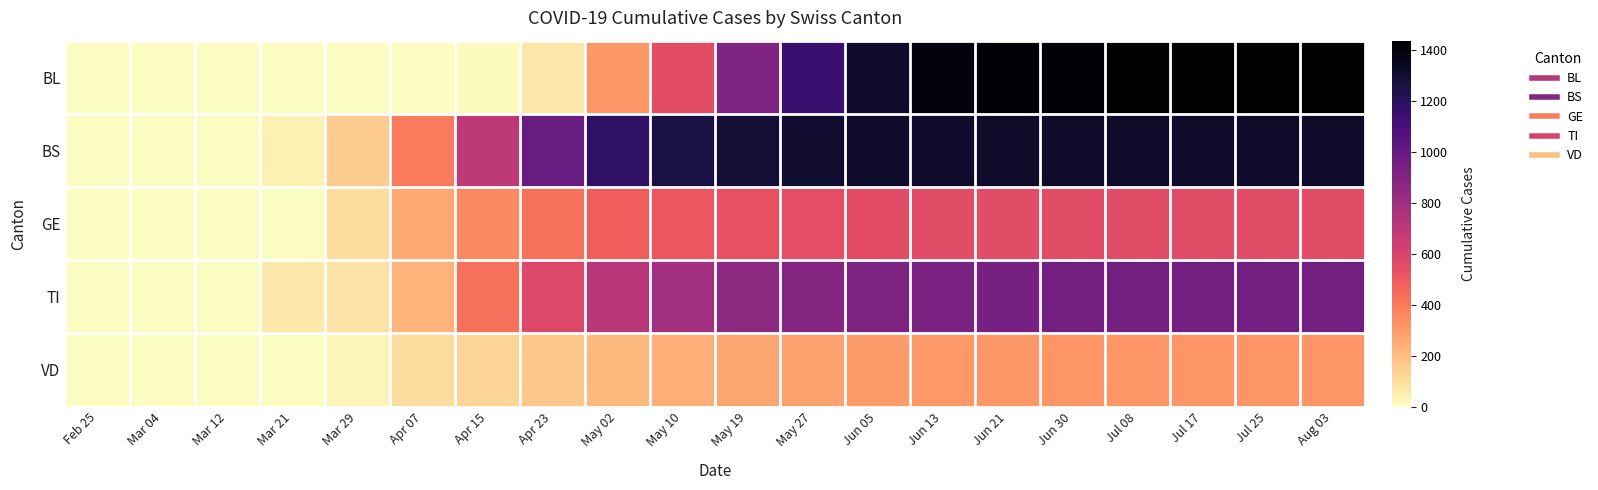

Reading left to right, what are all the values shown in this chart?

BL: Feb 25=0	Mar 04=0	Mar 12=0	Mar 21=0	Mar 29=0	Apr 07=0	Apr 15=16	Apr 23=73	May 02=309	May 10=554	May 19=907	May 27=1150	Jun 05=1317	Jun 13=1395	Jun 21=1424	Jun 30=1432	Jul 08=1434	Jul 17=1438	Jul 25=1438	Aug 03=1438
BS: Feb 25=0	Mar 04=0	Mar 12=4	Mar 21=36	Mar 29=155	Apr 07=397	Apr 15=696	Apr 23=993	May 02=1183	May 10=1260	May 19=1294	May 27=1309	Jun 05=1317	Jun 13=1320	Jun 21=1321	Jun 30=1321	Jul 08=1321	Jul 17=1321	Jul 25=1321	Aug 03=1321
GE: Feb 25=0	Mar 04=0	Mar 12=0	Mar 21=0	Mar 29=103	Apr 07=260	Apr 15=359	Apr 23=432	May 02=487	May 10=516	May 19=536	May 27=547	Jun 05=555	Jun 13=558	Jun 21=558	Jun 30=558	Jul 08=558	Jul 17=558	Jul 25=558	Aug 03=558
TI: Feb 25=0	Mar 04=0	Mar 12=0	Mar 21=62	Mar 29=80	Apr 07=229	Apr 15=429	Apr 23=583	May 02=707	May 10=785	May 19=856	May 27=893	Jun 05=918	Jun 13=932	Jun 21=943	Jun 30=951	Jul 08=952	Jul 17=952	Jul 25=952	Aug 03=952
VD: Feb 25=0	Mar 04=0	Mar 12=0	Mar 21=0	Mar 29=25	Apr 07=96	Apr 15=127	Apr 23=166	May 02=211	May 10=242	May 19=267	May 27=284	Jun 05=299	Jun 13=305	Jun 21=312	Jun 30=318	Jul 08=320	Jul 17=320	Jul 25=320	Aug 03=320